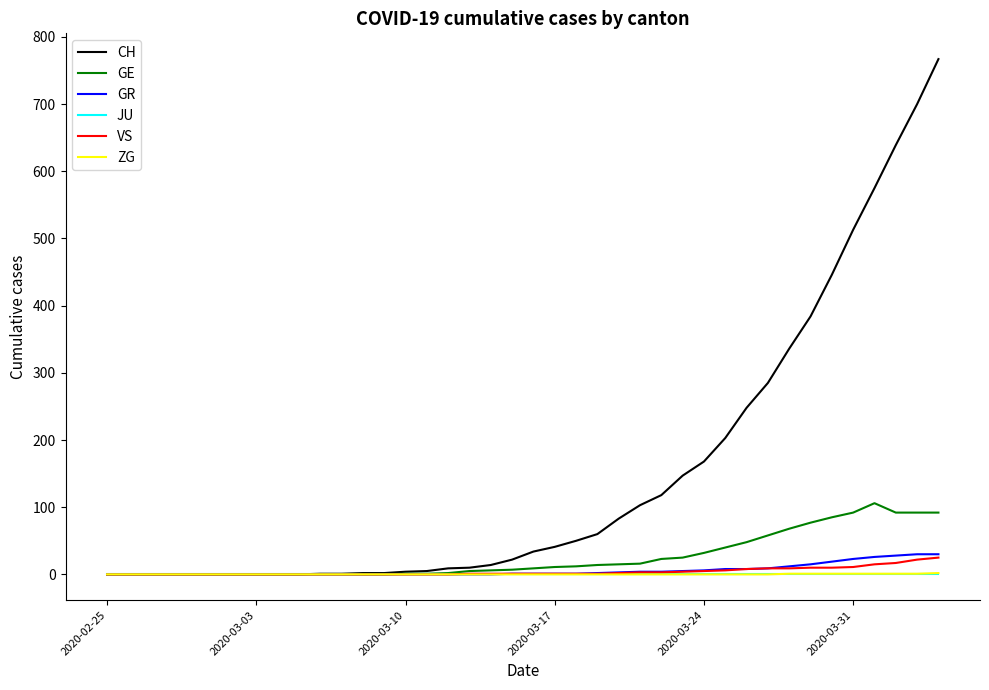

What is the maximum value shown in the chart?

767